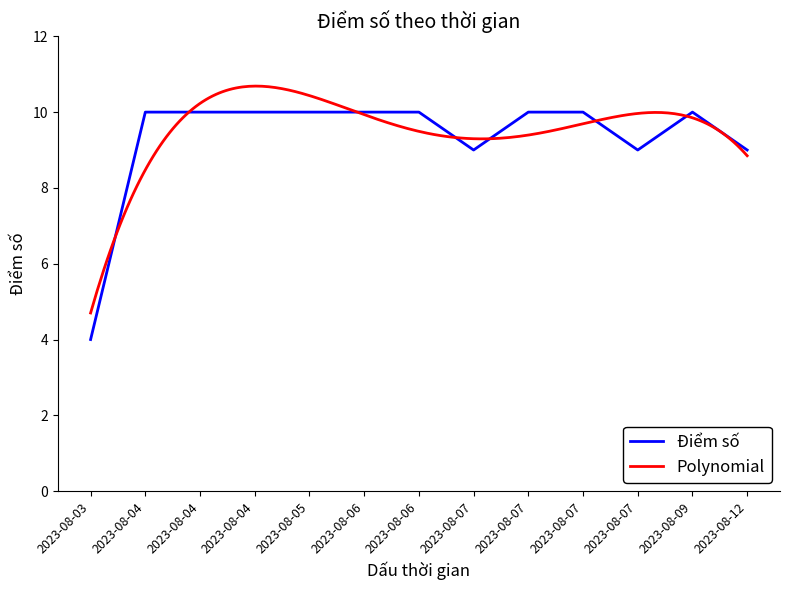

What is the average value?

9